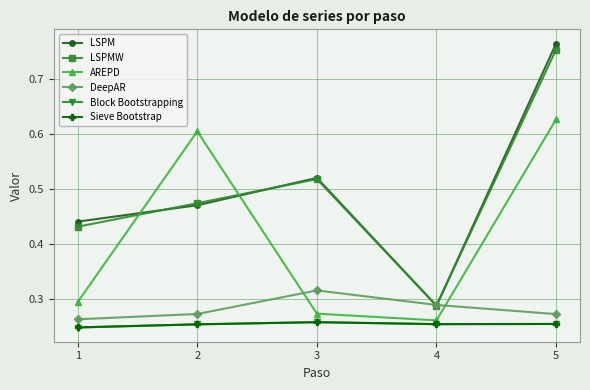

Between which two adjacent categories do AREPD and LSPM first intersect?

1 and 2